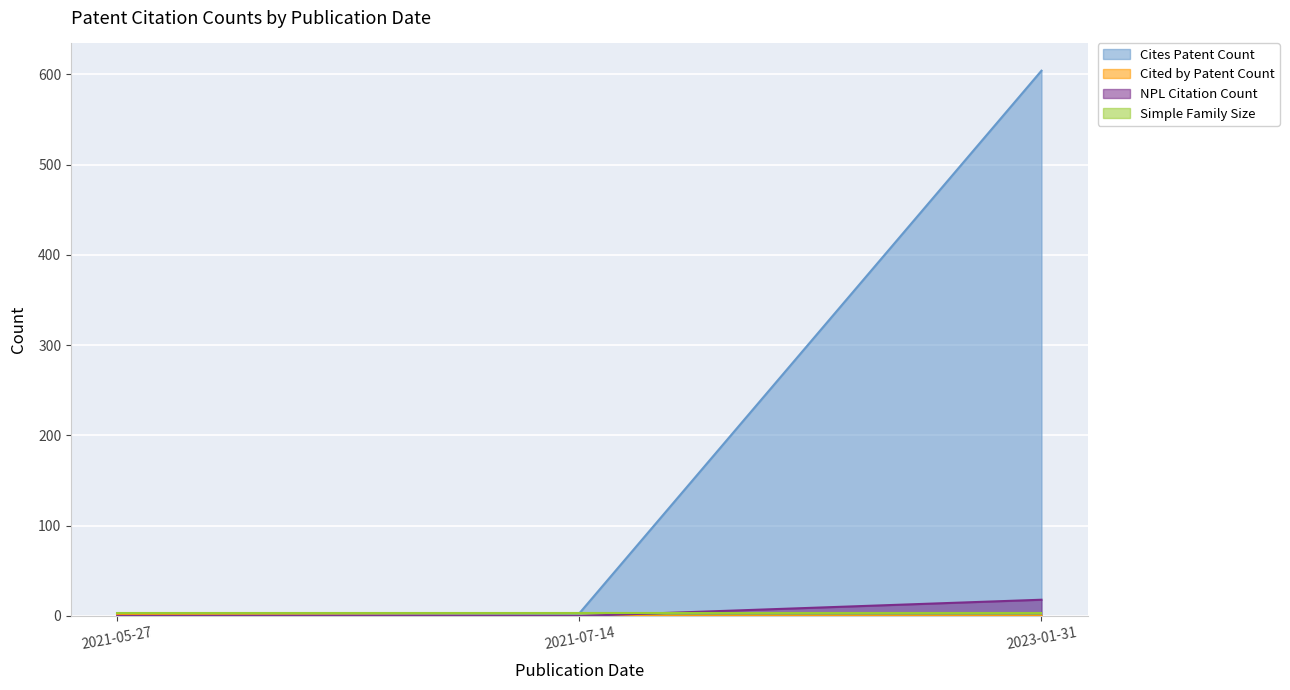

Which series has the largest range (max minus min)?

Cites Patent Count